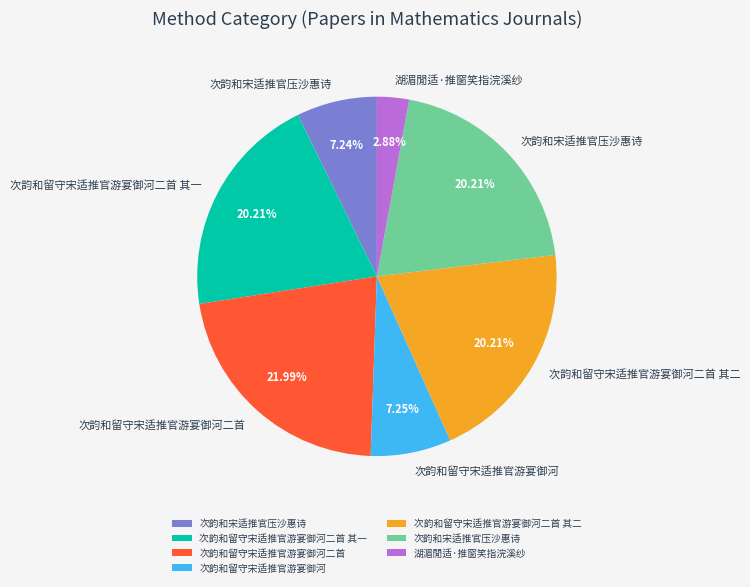

Is there a majority slice in this chart?

No